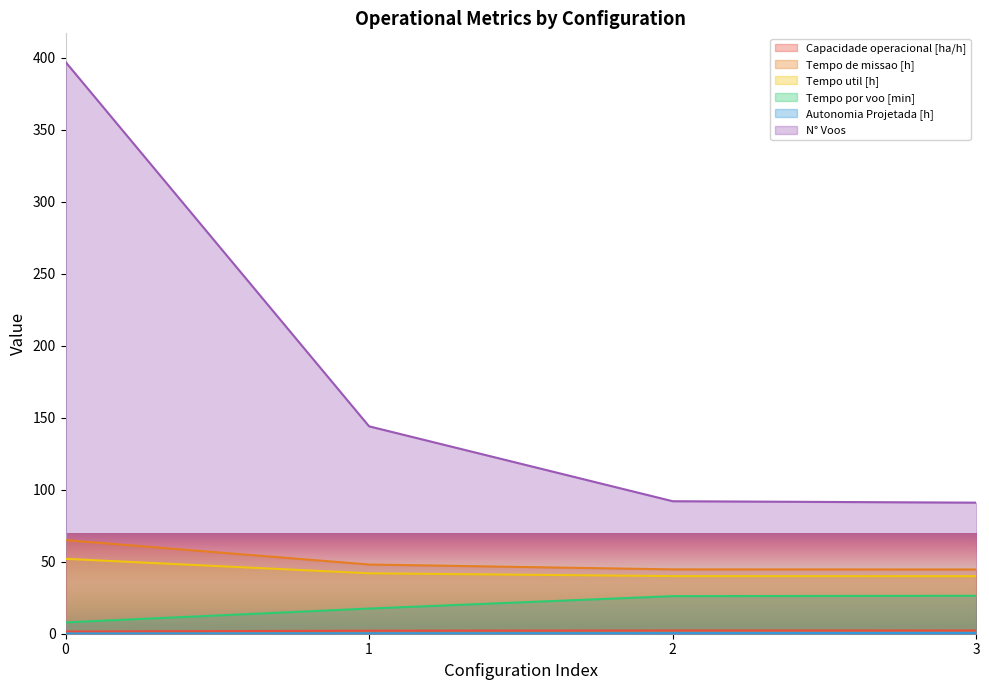

Which series has the widest spread of values?

N° Voos